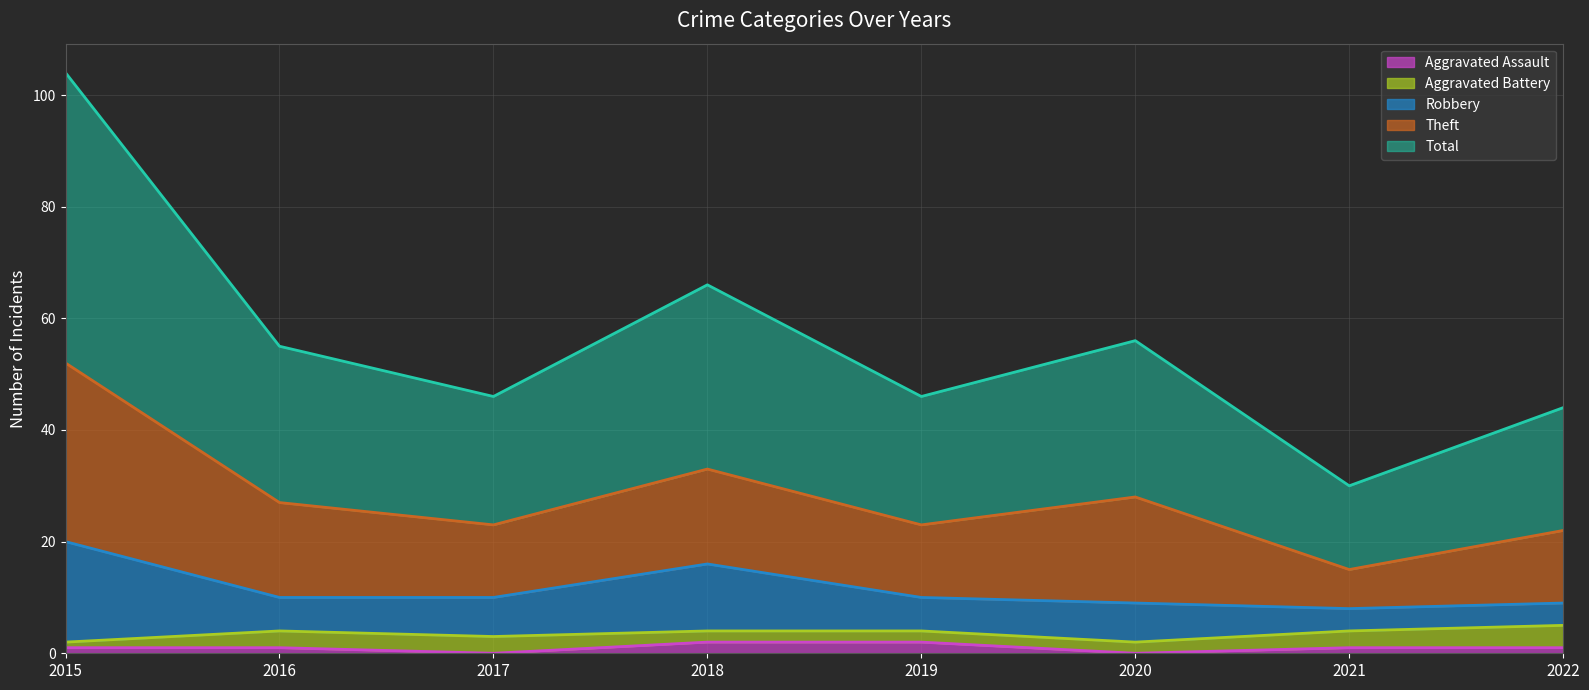

True or false: Robbery has a value of 2 at 2019.

False